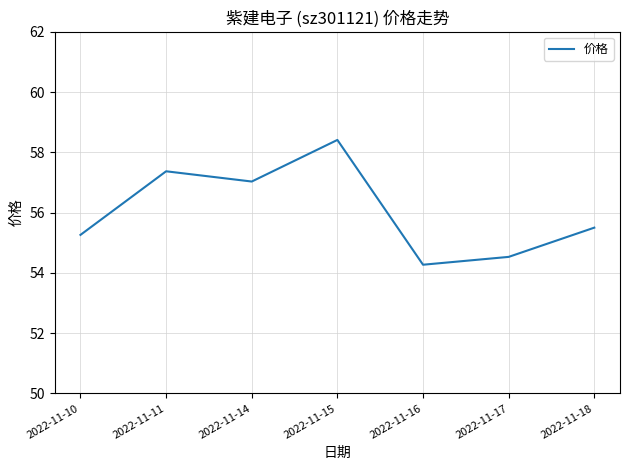

What is the average value?

56.1